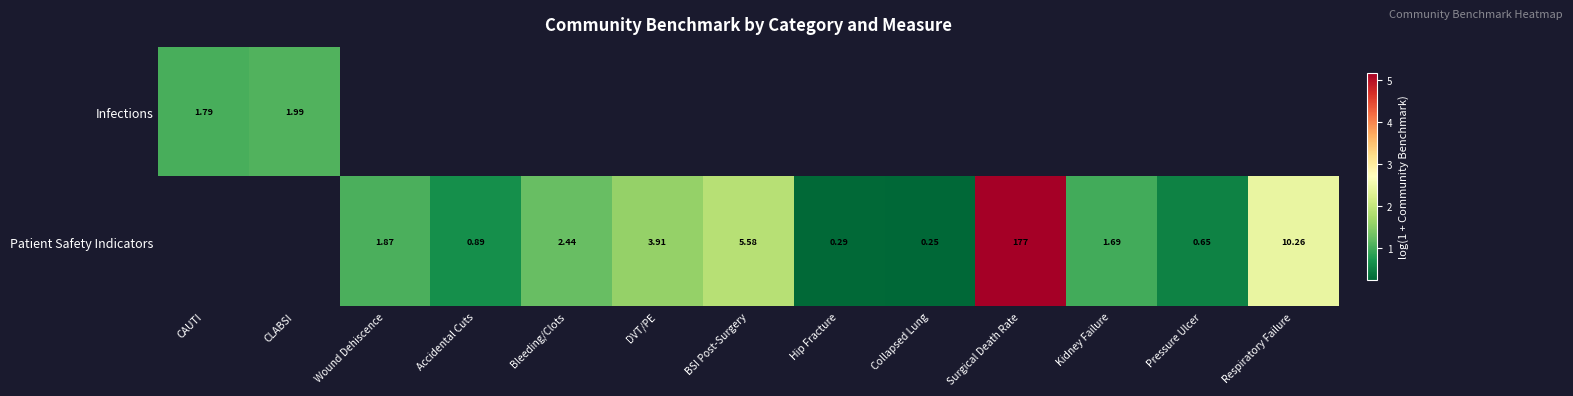

Is it true that Patient Safety Indicators equals 1.1 at Accidental Cuts?

False